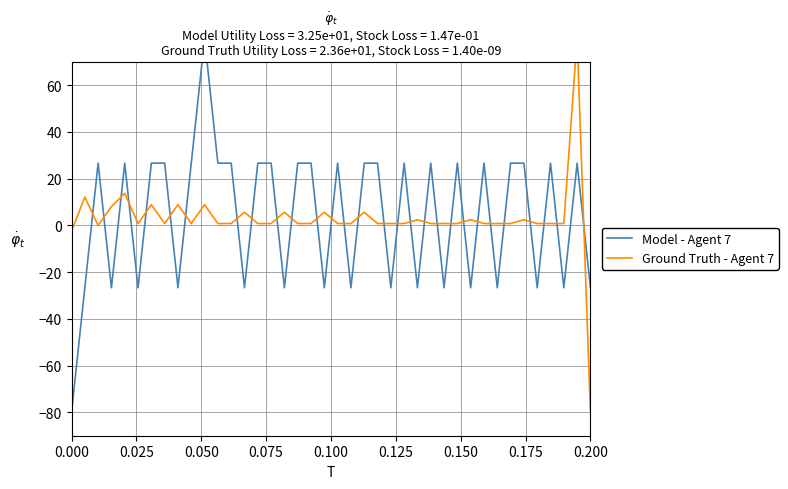

Rank the series by their maximum value, from lowest to highest.

Model - Agent 7, Ground Truth - Agent 7